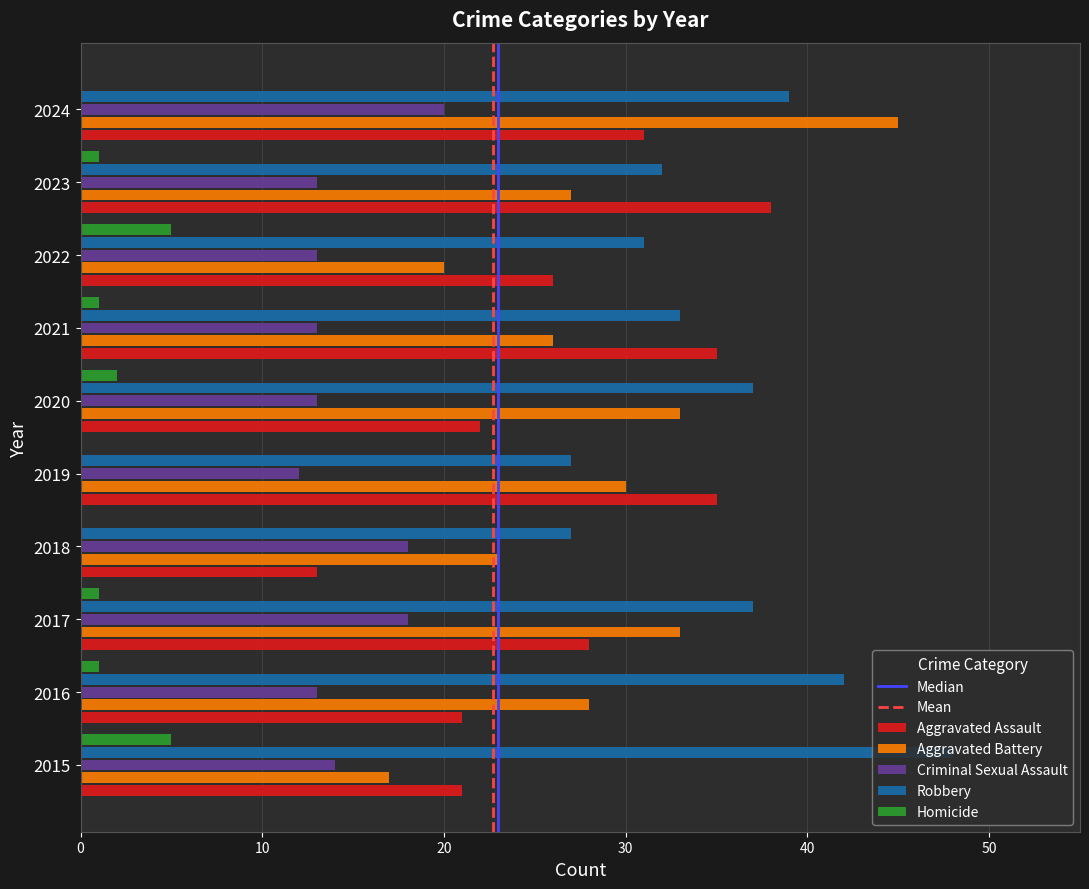

The Criminal Sexual Assault series shows 5 at 2019. True or false?

False